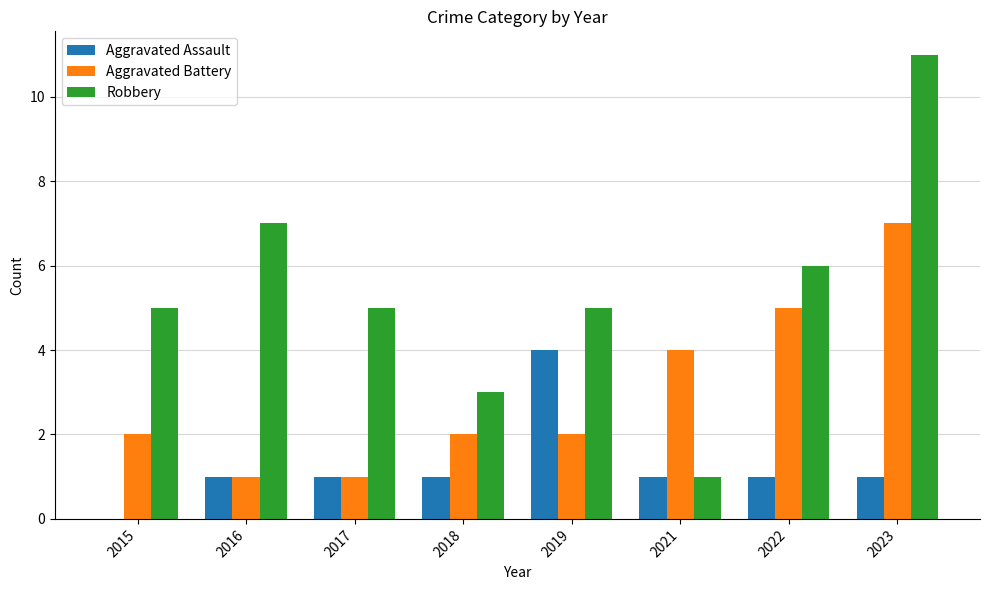

At which category is the sum across all series the highest?

2023